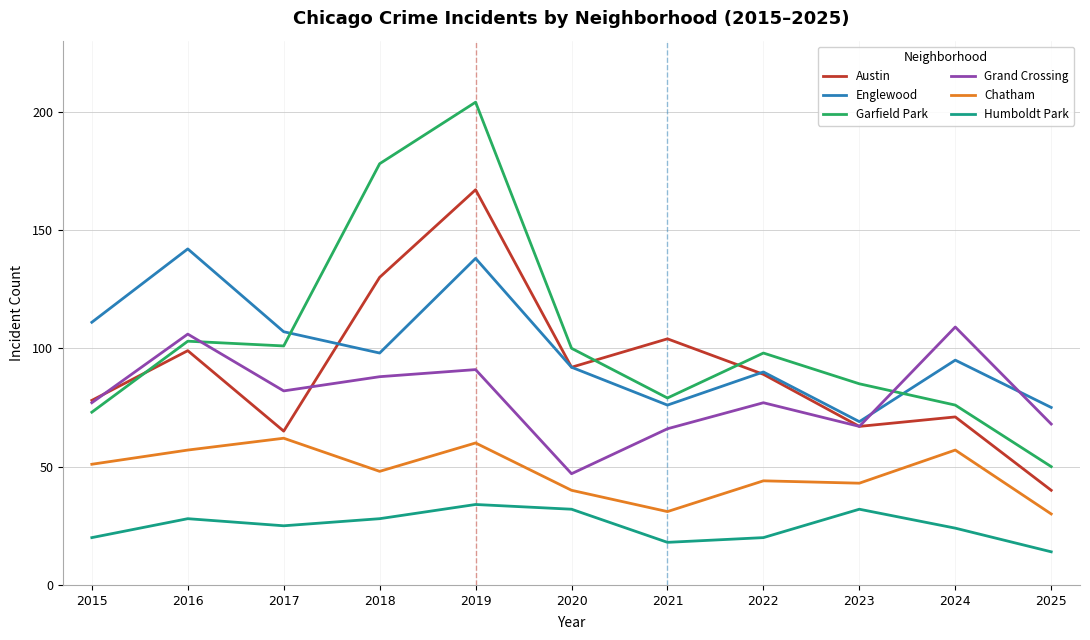

Reading left to right, transcribe all the data shown in this chart.

Austin: 2015=78	2016=99	2017=65	2018=130	2019=167	2020=92	2021=104	2022=89	2023=67	2024=71	2025=40
Englewood: 2015=111	2016=142	2017=107	2018=98	2019=138	2020=92	2021=76	2022=90	2023=69	2024=95	2025=75
Garfield Park: 2015=73	2016=103	2017=101	2018=178	2019=204	2020=100	2021=79	2022=98	2023=85	2024=76	2025=50
Grand Crossing: 2015=77	2016=106	2017=82	2018=88	2019=91	2020=47	2021=66	2022=77	2023=67	2024=109	2025=68
Chatham: 2015=51	2016=57	2017=62	2018=48	2019=60	2020=40	2021=31	2022=44	2023=43	2024=57	2025=30
Humboldt Park: 2015=20	2016=28	2017=25	2018=28	2019=34	2020=32	2021=18	2022=20	2023=32	2024=24	2025=14